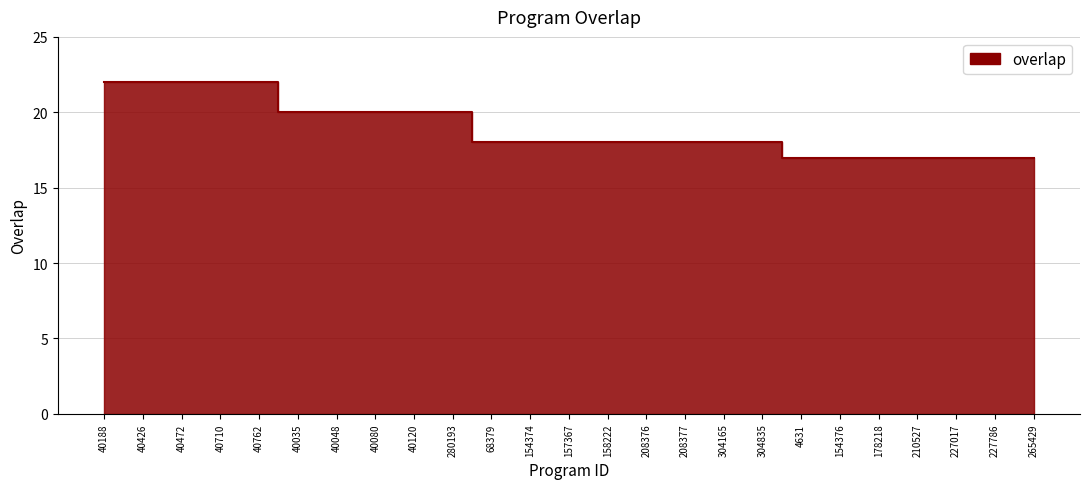

How many values are below 18?

7